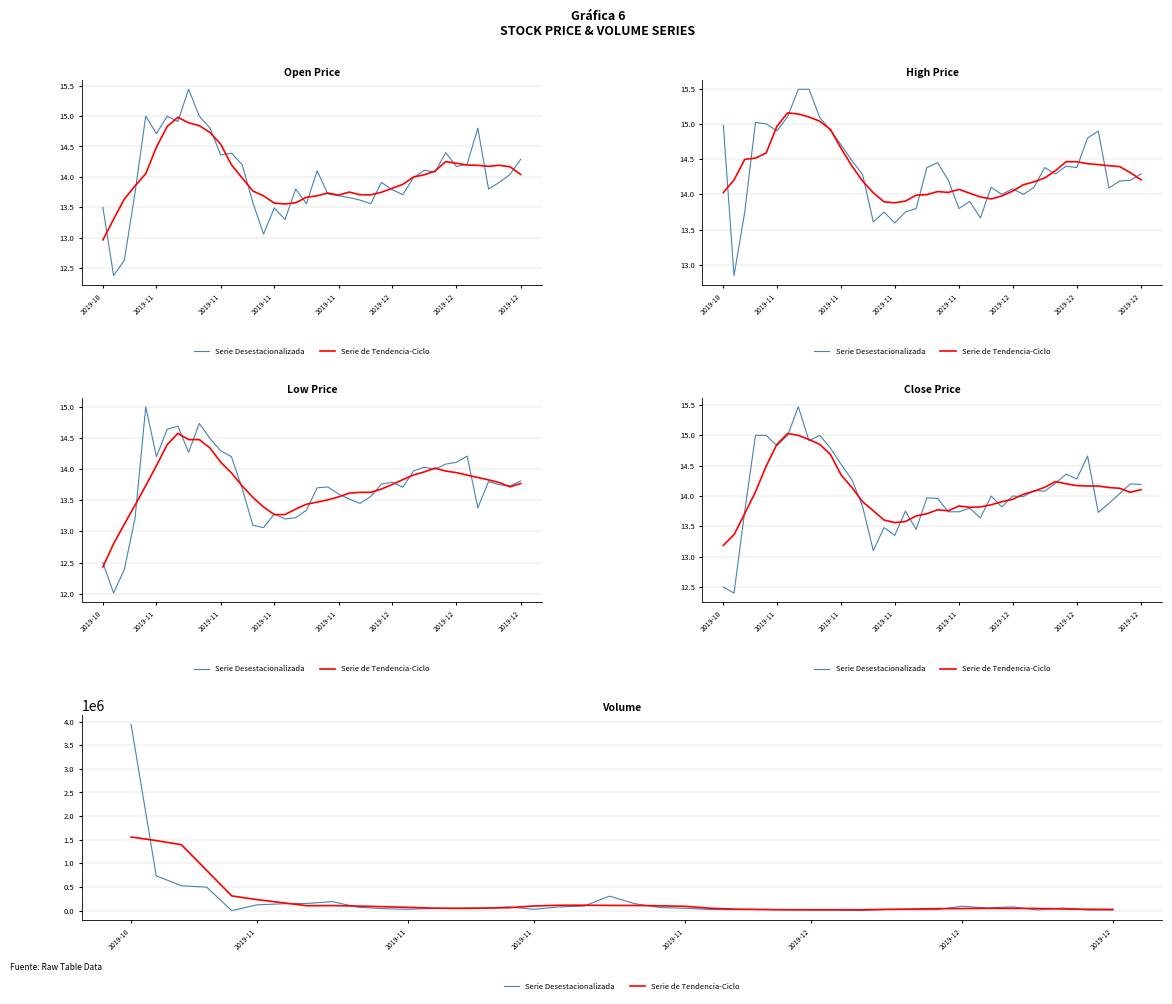

What is the difference between the maximum and second lowest values in the Serie Desestacionalizada series?

3932000.0